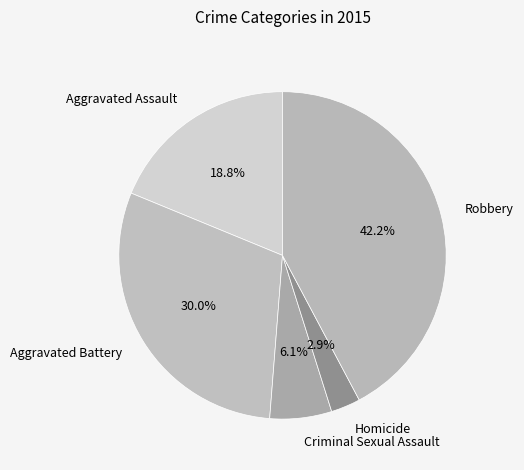

What is the smallest slice in the pie chart?

Homicide